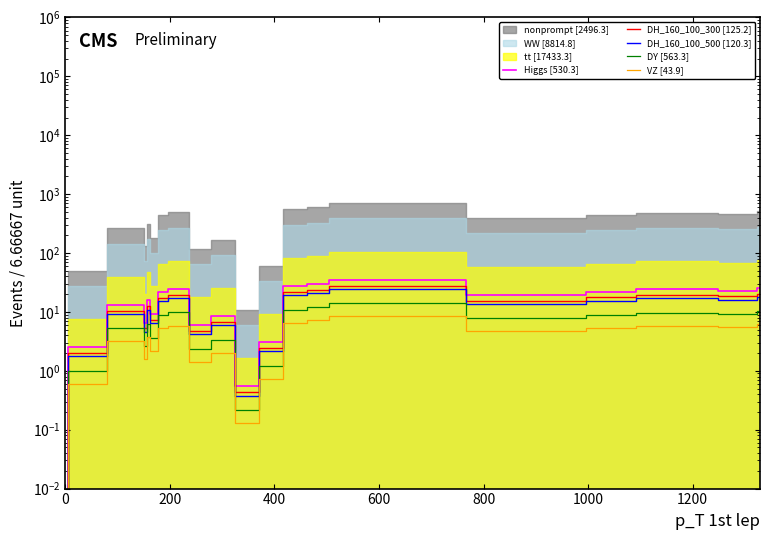

How many data points does each series have?

20